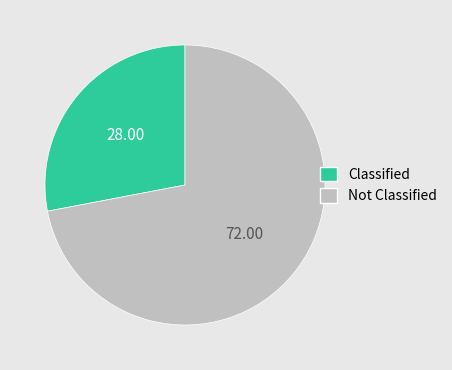

Which category has the biggest portion of the pie?

Not Classified